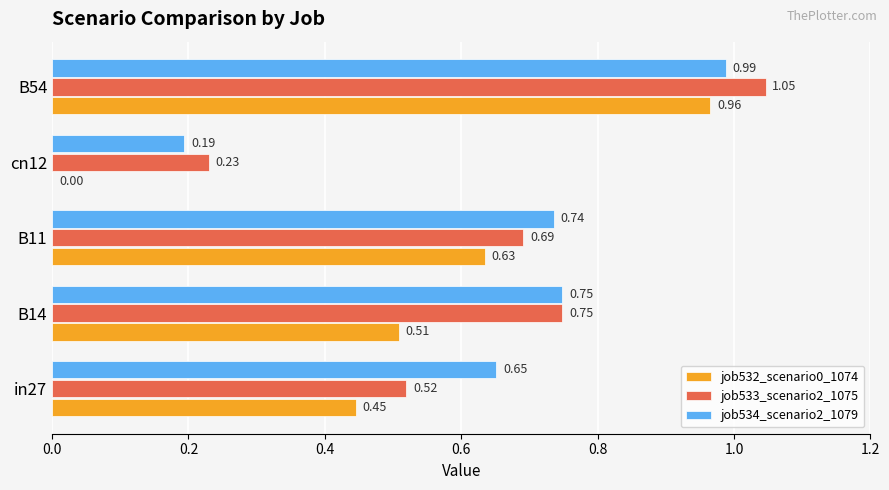

Which series has the largest total across all categories?

job534_scenario2_1079